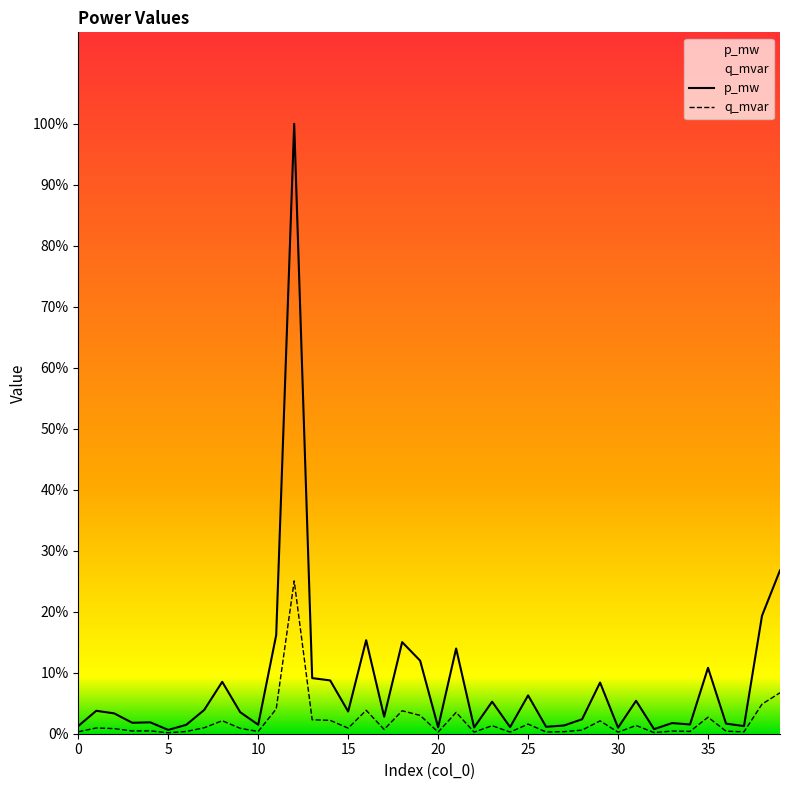

Where is the first local minimum for p_mw?

3